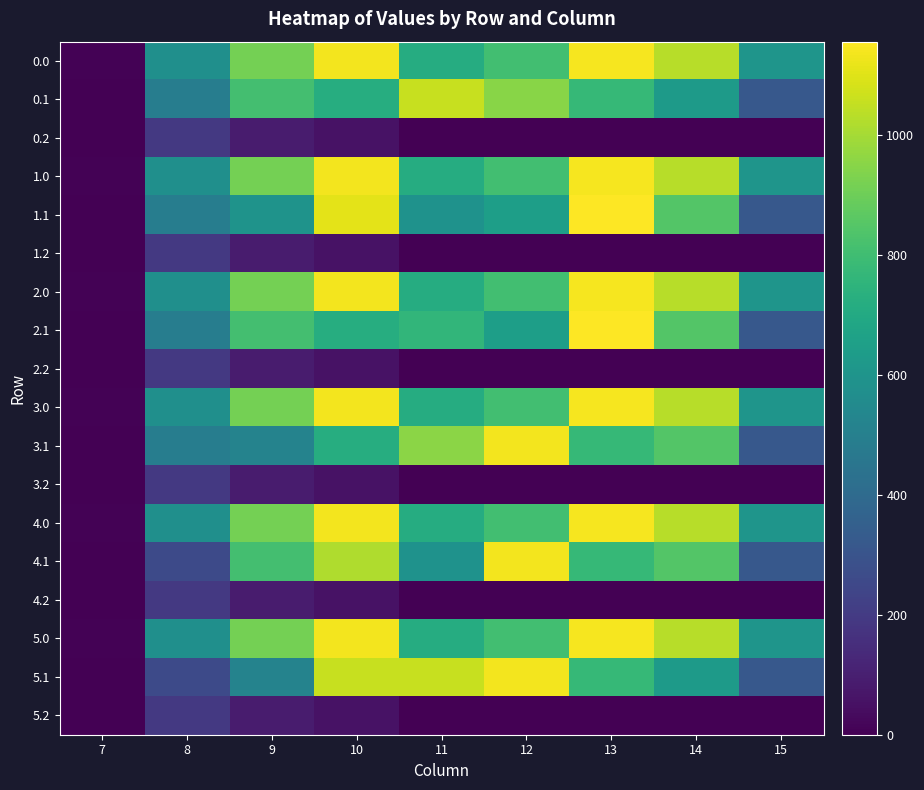

Reading right to left, list all the values displayed in this chart.

0.0: 15=603.0	14=1032.8	13=1140.2	12=804.6	11=717.2	10=1133.7	9=913.8	8=574.7	7=5.5
0.1: 15=317.6	14=628.5	13=773.3	12=950.9	11=1060.9	10=720.6	9=811.8	8=488.4	7=0.0
0.2: 15=0.0	14=0.0	13=0.0	12=0.0	11=0.0	10=55.5	9=85.9	8=192.6	7=0.0
1.0: 15=603.0	14=1032.8	13=1140.2	12=804.6	11=717.2	10=1133.7	9=913.8	8=574.7	7=5.5
1.1: 15=317.6	14=847.7	13=1156.0	12=648.9	11=589.2	10=1108.7	9=595.5	8=488.4	7=0.0
1.2: 15=0.0	14=0.0	13=0.0	12=0.0	11=0.0	10=55.5	9=85.9	8=192.6	7=0.0
2.0: 15=603.0	14=1032.8	13=1140.2	12=804.6	11=717.2	10=1133.7	9=913.8	8=573.9	7=6.2
2.1: 15=317.6	14=847.7	13=1156.0	12=648.9	11=761.0	10=720.6	9=811.8	8=488.4	7=0.0
2.2: 15=0.0	14=0.0	13=0.0	12=0.0	11=0.0	10=55.5	9=85.9	8=192.6	7=0.0
3.0: 15=603.0	14=1032.8	13=1140.2	12=804.6	11=717.2	10=1133.7	9=913.8	8=574.7	7=5.5
3.1: 15=317.6	14=847.7	13=773.3	12=1134.3	11=954.2	10=720.6	9=515.9	8=488.4	7=0.0
3.2: 15=0.0	14=0.0	13=0.0	12=0.0	11=0.0	10=55.5	9=85.9	8=192.6	7=0.0
4.0: 15=603.0	14=1032.8	13=1140.2	12=804.6	11=717.2	10=1133.7	9=913.8	8=574.7	7=5.5
4.1: 15=317.6	14=847.7	13=773.3	12=1134.3	11=589.2	10=1017.2	9=811.8	8=260.9	7=0.0
4.2: 15=0.0	14=0.0	13=0.0	12=0.0	11=0.0	10=55.5	9=85.9	8=192.6	7=0.0
5.0: 15=603.0	14=1032.8	13=1140.2	12=804.6	11=717.2	10=1133.7	9=913.8	8=573.9	7=6.2
5.1: 15=317.6	14=628.5	13=773.3	12=1134.3	11=1060.9	10=1060.5	9=515.9	8=260.9	7=0.0
5.2: 15=0.0	14=0.0	13=0.0	12=0.0	11=0.0	10=55.5	9=85.9	8=192.6	7=0.0